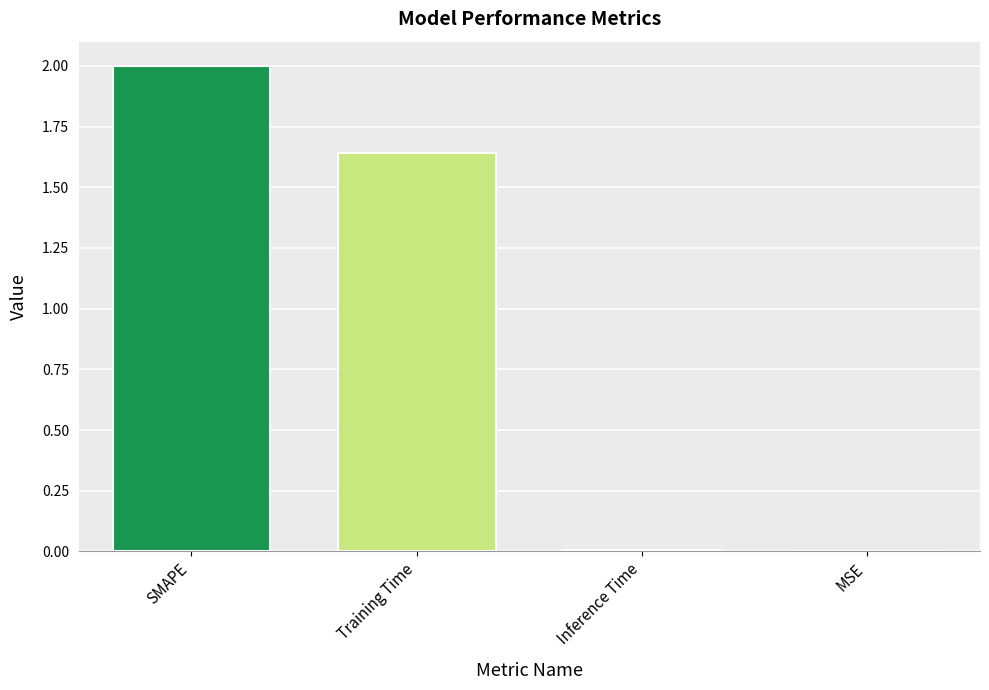

Which has a higher value, Training Time or Inference Time?

Training Time